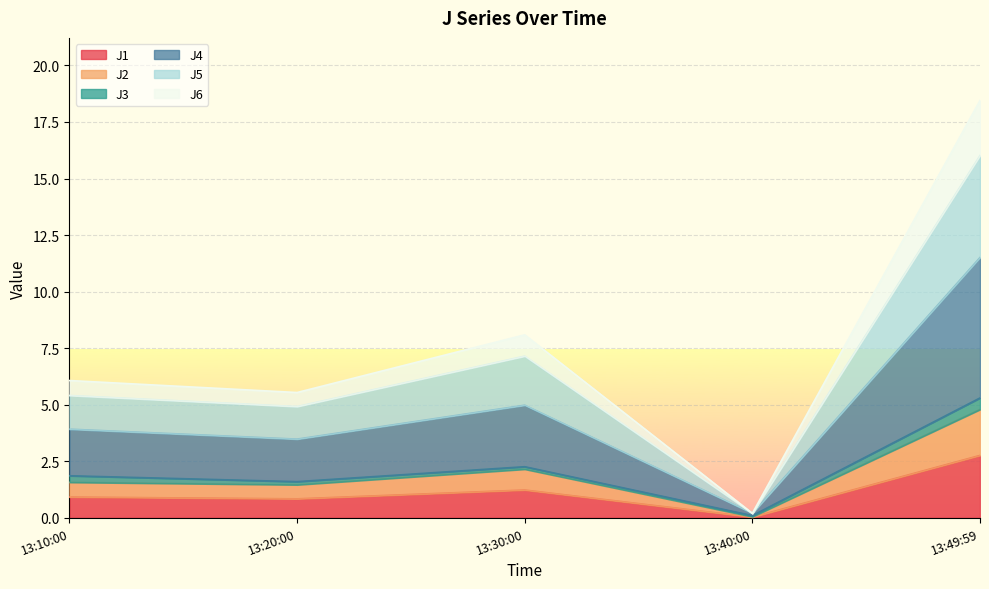

What is the difference between the maximum and minimum values in the J1 series?

2.7